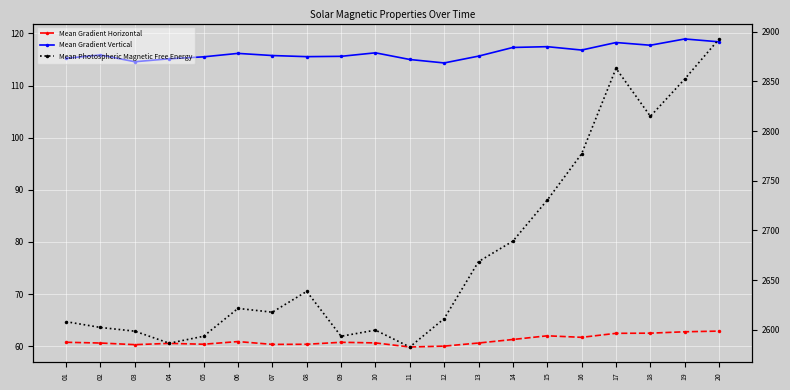

True or false: Mean Gradient Horizontal and Mean Photospheric Magnetic Free Energy cross at least once.

False